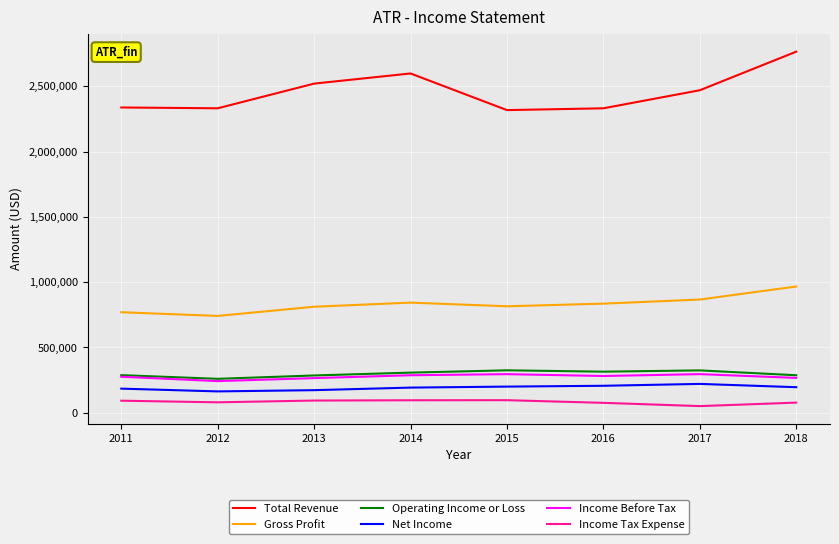

What are all the series names shown in the legend?

Total Revenue, Gross Profit, Operating Income or Loss, Net Income, Income Before Tax, Income Tax Expense